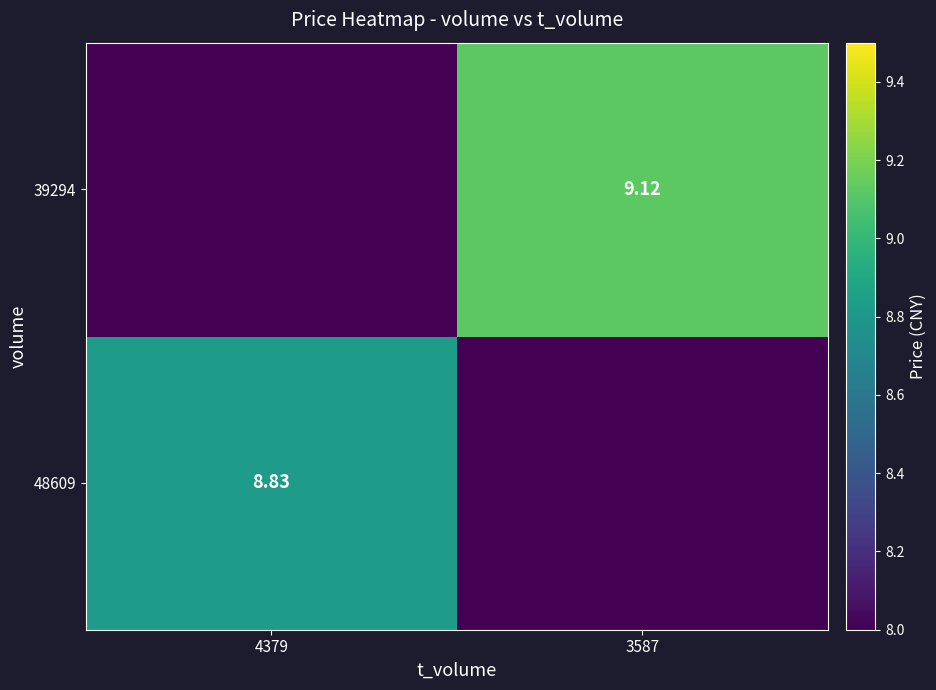

Which series has the largest total across all categories?

39294